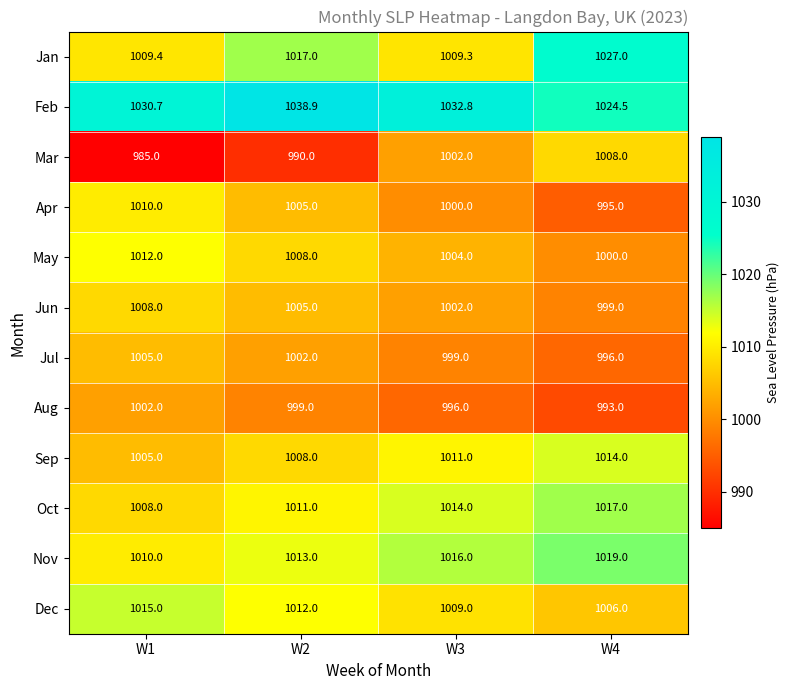

Where does the Jun series first go above 1005?

W1